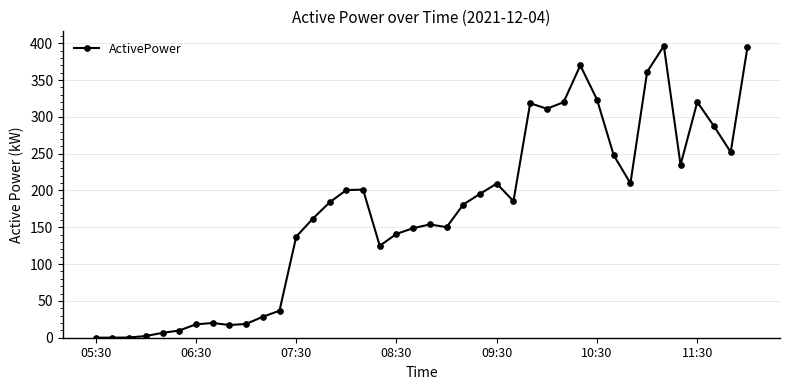

What is the difference between the maximum and minimum values?

396.3